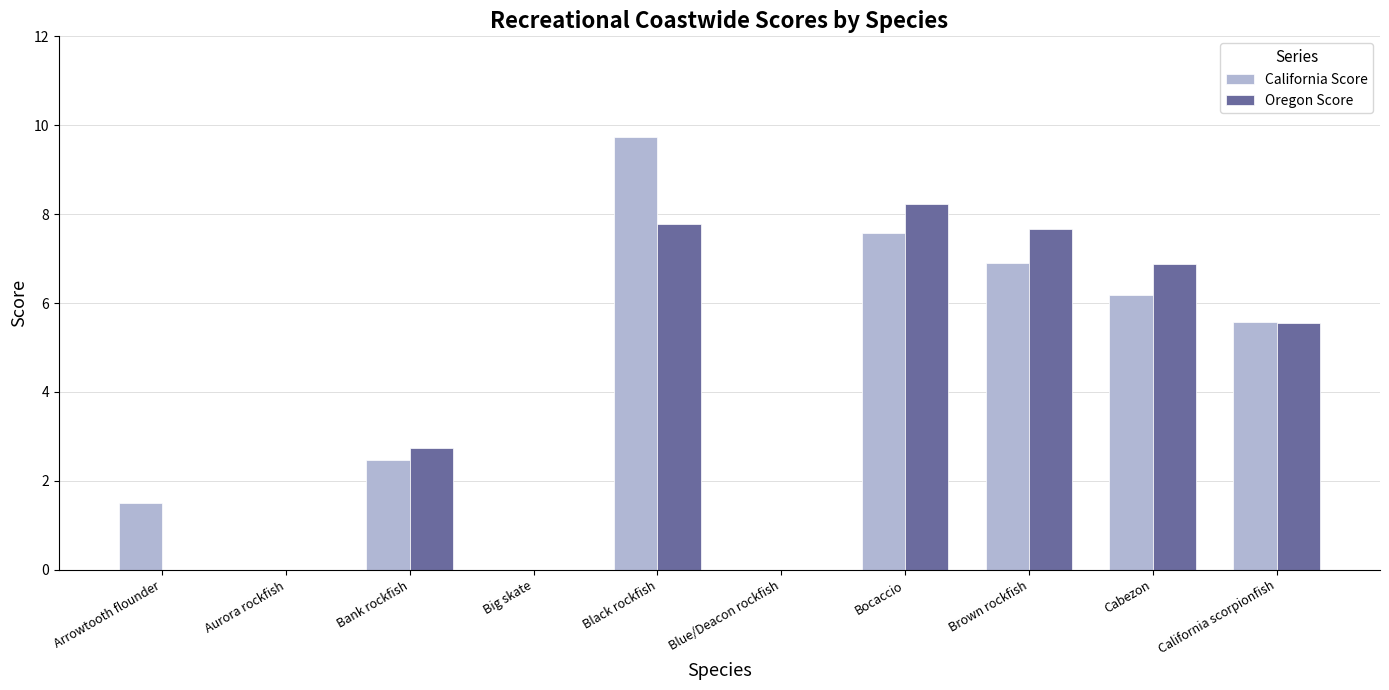

Between Aurora rockfish and California scorpionfish, which series saw the biggest shift?

California Score